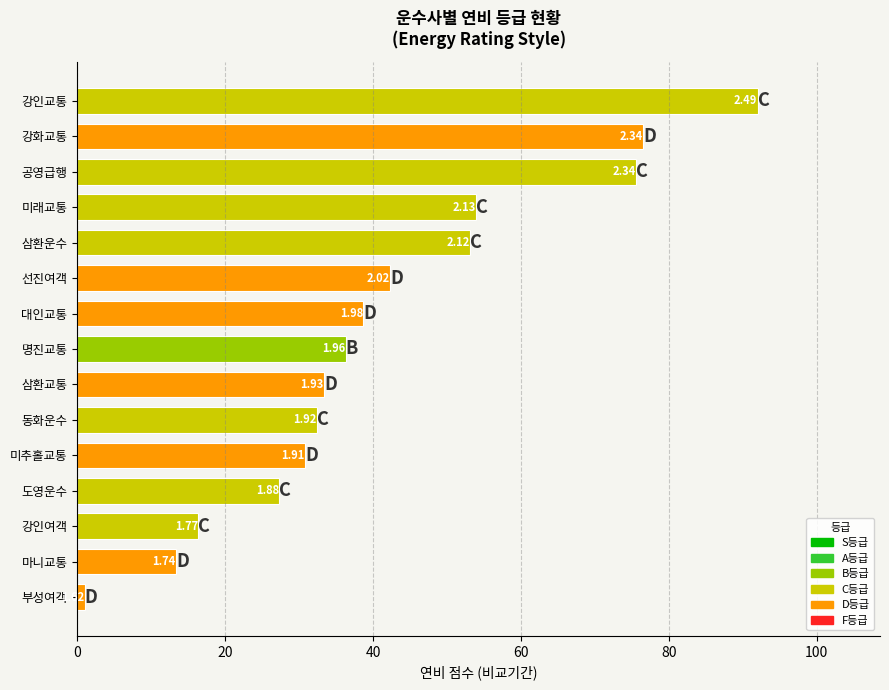

Does the chart contain any negative values?

No